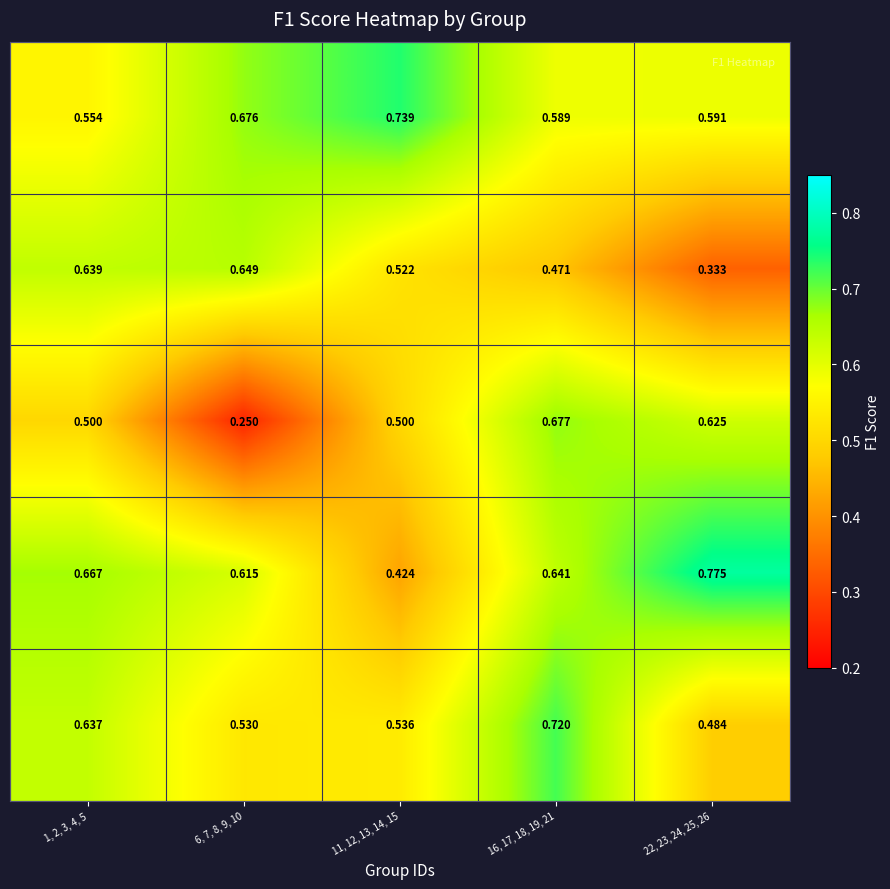

Count the number of data series in this chart.

5